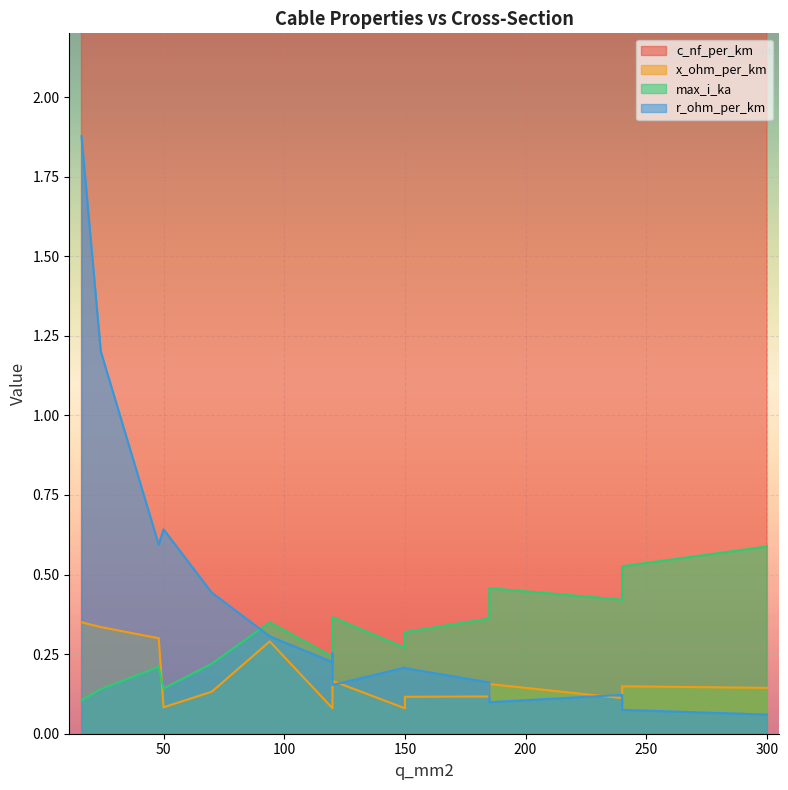

What is the value of the x_ohm_per_km point at the 12th from the left?

0.1